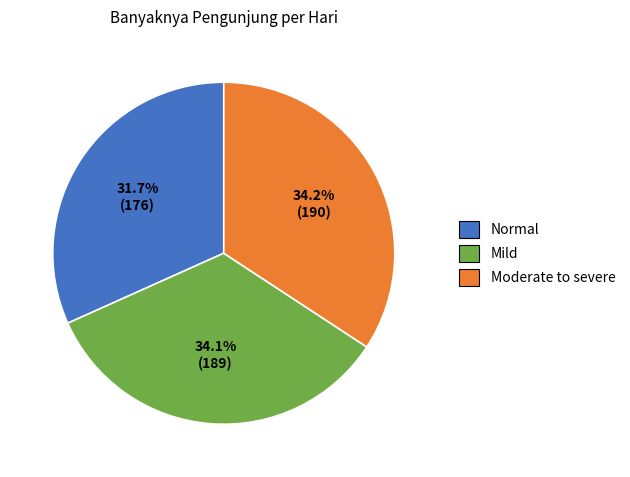

Is there any slice that represents more than half of the pie?

No